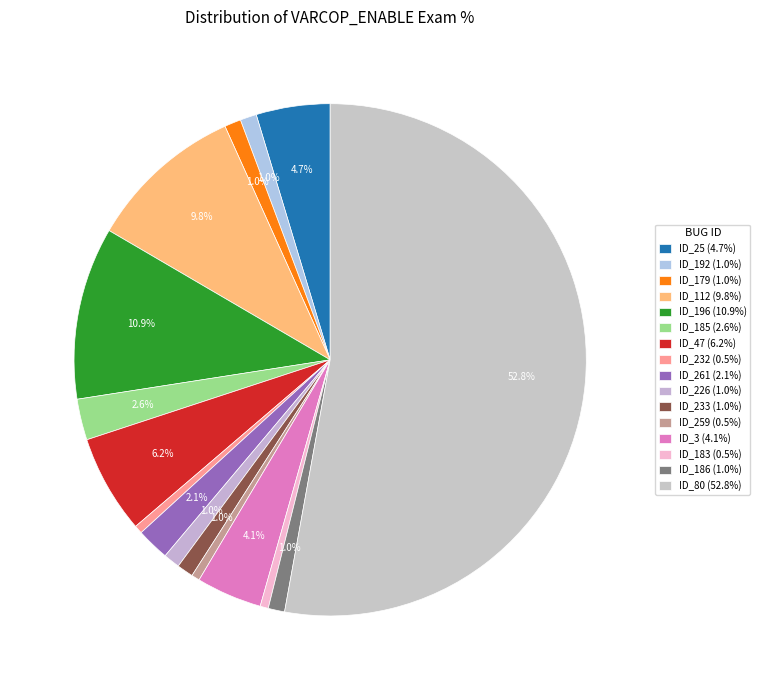

Rank the categories by value from highest to lowest.

ID_80, ID_196, ID_112, ID_47, ID_25, ID_3, ID_185, ID_261, ID_192, ID_179, ID_226, ID_233, ID_186, ID_232, ID_259, ID_183